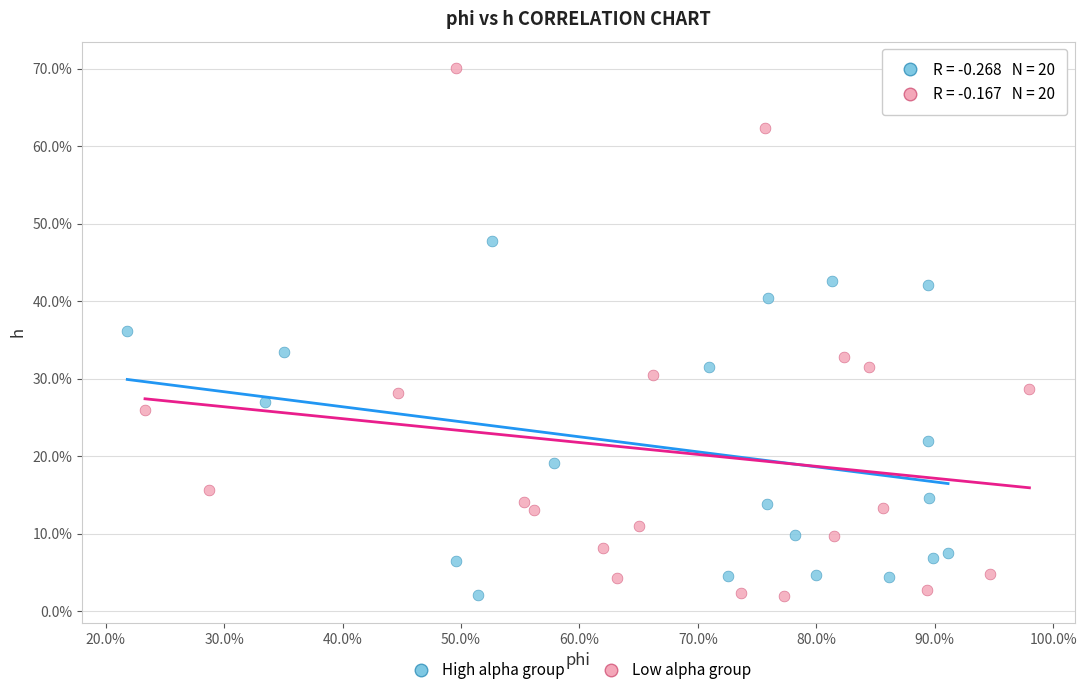

What are all the series names shown in the legend?

High alpha group, Low alpha group